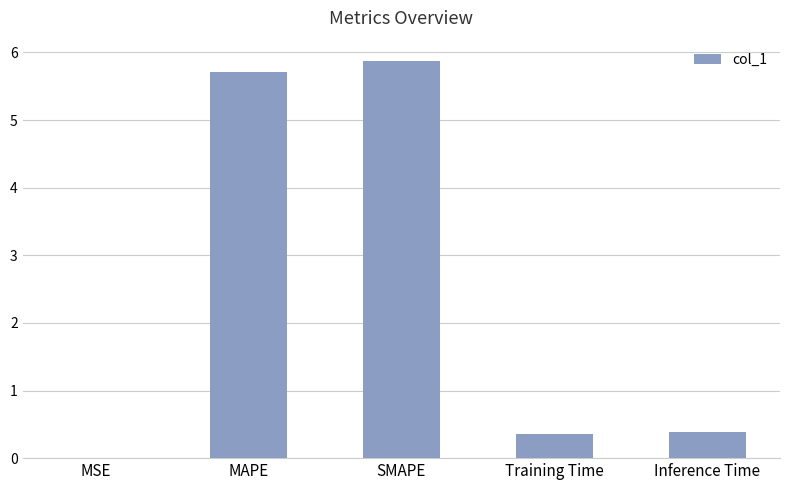

Are the bars horizontal?

No